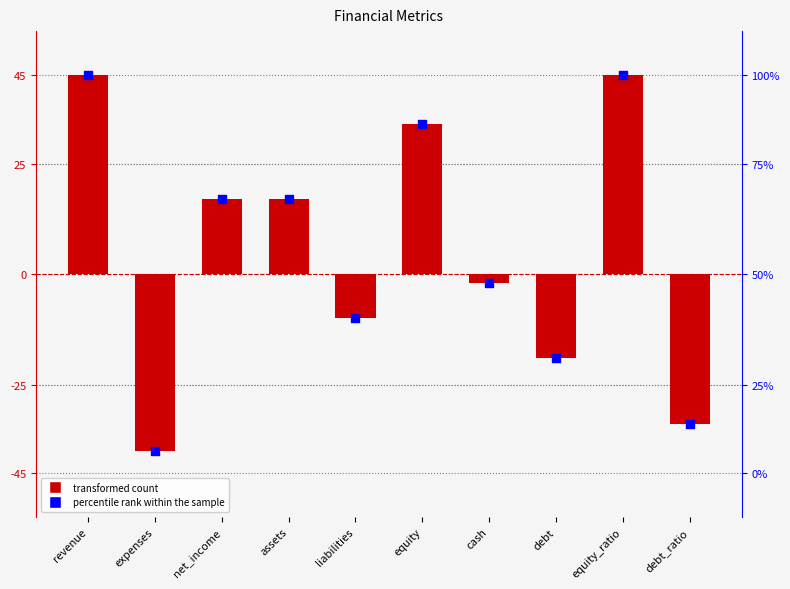

Which series has the widest spread of Y values?

transformed count